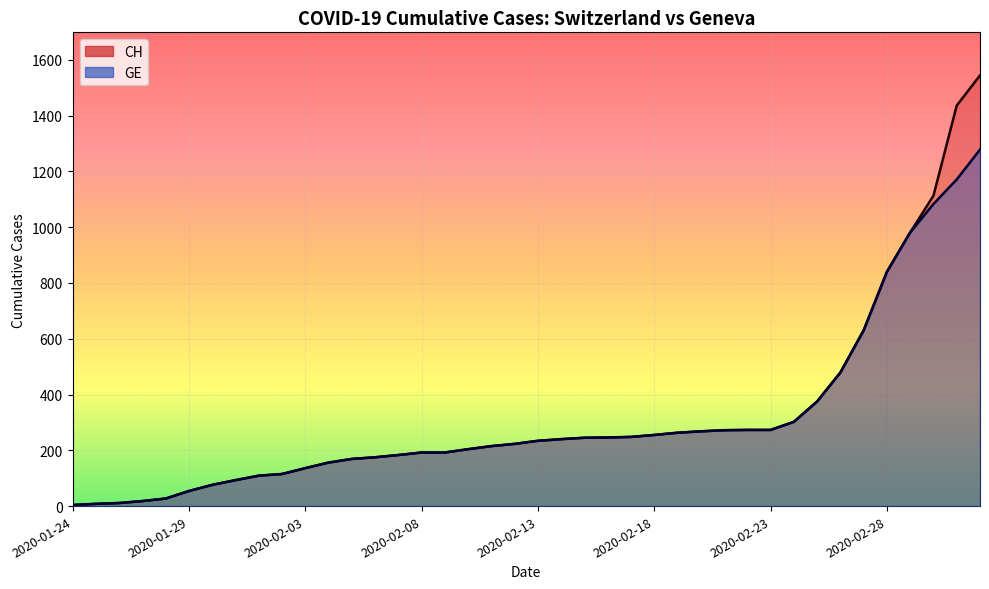

Rank the series by their maximum value, from lowest to highest.

GE, CH